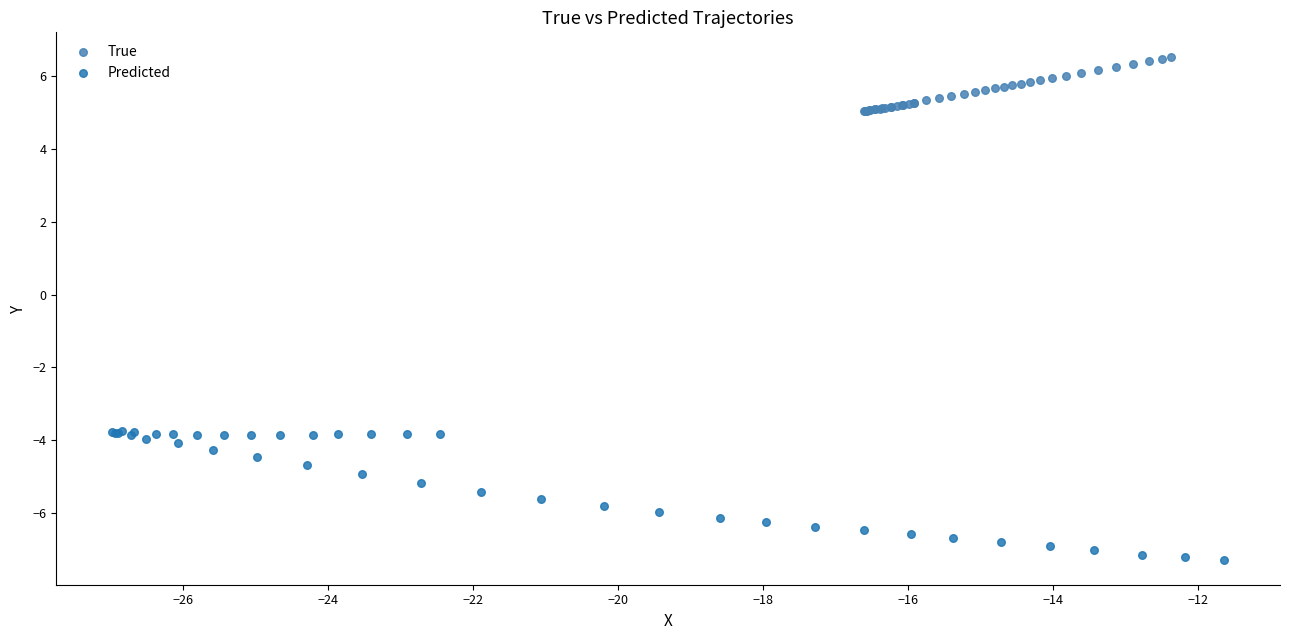

Which series has the largest Y range (max minus min)?

Predicted